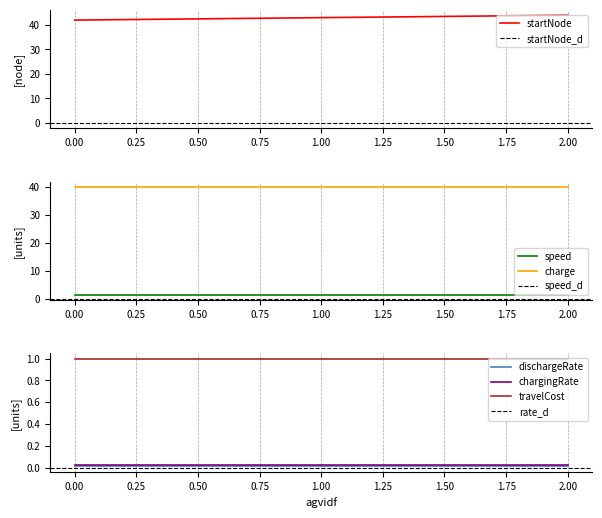

Is it true that chargingRate equals 0.0 at 2?

True